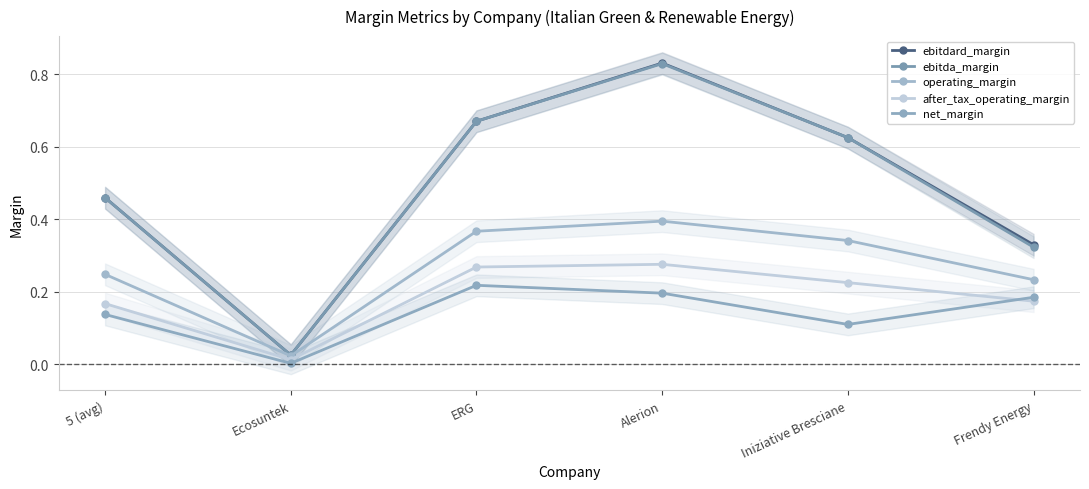

Reading left to right, what are all the values shown in this chart?

ebitdard_margin: 5 (avg)=0.5	Ecosuntek=0.0	ERG=0.7	Alerion=0.8	Iniziative Bresciane=0.6	Frendy Energy=0.3
ebitda_margin: 5 (avg)=0.5	Ecosuntek=0.0	ERG=0.7	Alerion=0.8	Iniziative Bresciane=0.6	Frendy Energy=0.3
operating_margin: 5 (avg)=0.2	Ecosuntek=0.0	ERG=0.4	Alerion=0.4	Iniziative Bresciane=0.3	Frendy Energy=0.2
after_tax_operating_margin: 5 (avg)=0.2	Ecosuntek=0.0	ERG=0.3	Alerion=0.3	Iniziative Bresciane=0.2	Frendy Energy=0.2
net_margin: 5 (avg)=0.1	Ecosuntek=0.0	ERG=0.2	Alerion=0.2	Iniziative Bresciane=0.1	Frendy Energy=0.2